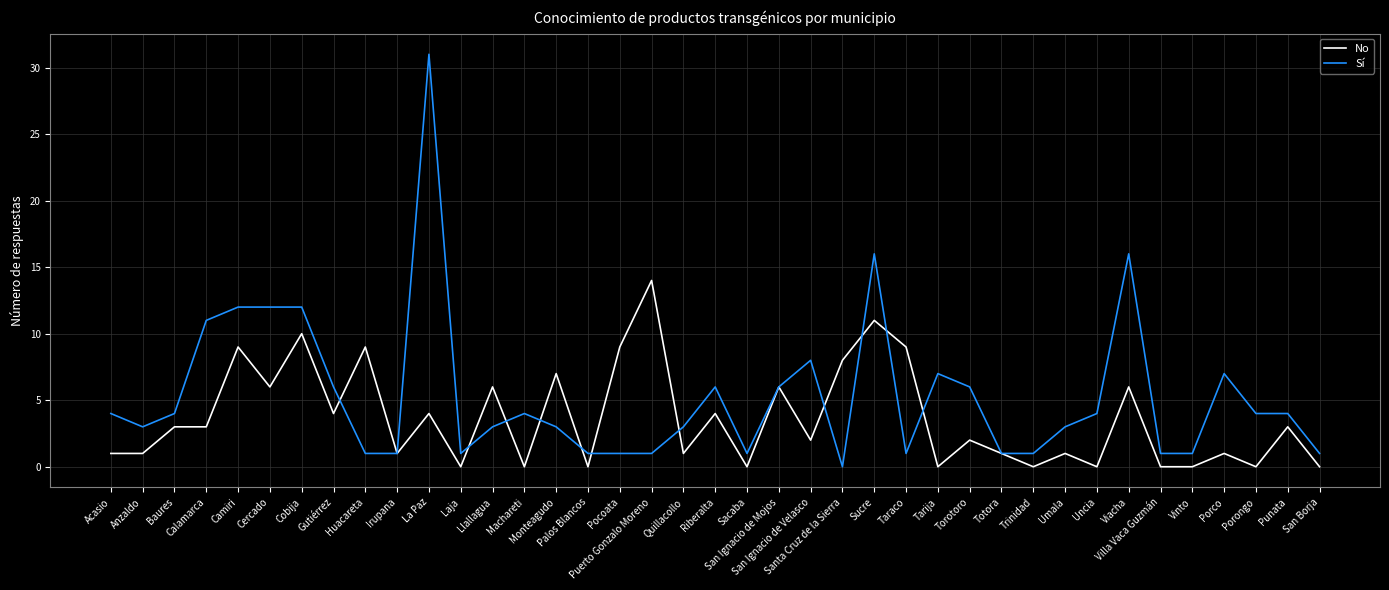

Reading right to left, extract all data points from this chart.

No: 0	3	0	1	0	0	6	0	1	0	1	2	0	9	11	8	2	6	0	4	1	14	9	0	7	0	6	0	4	1	9	4	10	6	9	3	3	1	1
Sí: 1	4	4	7	1	1	16	4	3	1	1	6	7	1	16	0	8	6	1	6	3	1	1	1	3	4	3	1	31	1	1	6	12	12	12	11	4	3	4